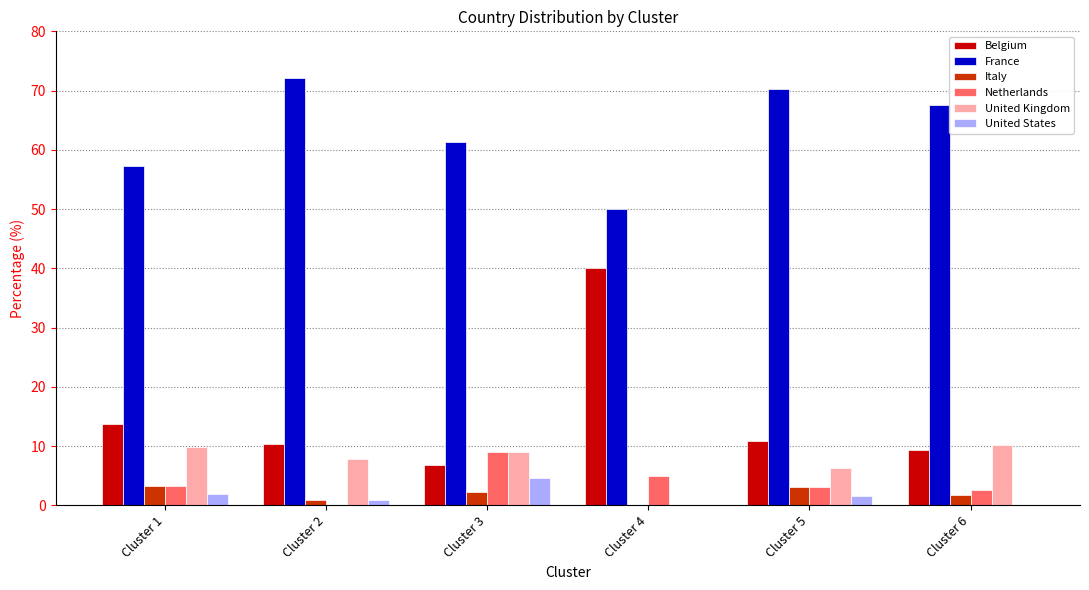

At which label is Belgium closest to 23?

Cluster 1